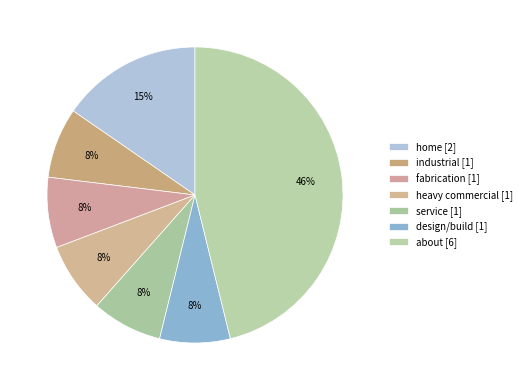

Which category has the smallest portion of the pie?

industrial